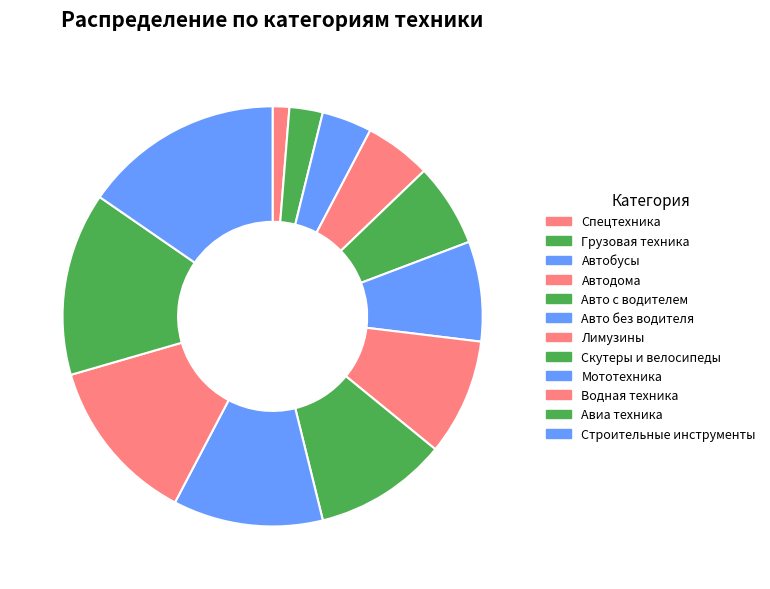

Which category has the biggest portion of the pie?

Строительные инструменты